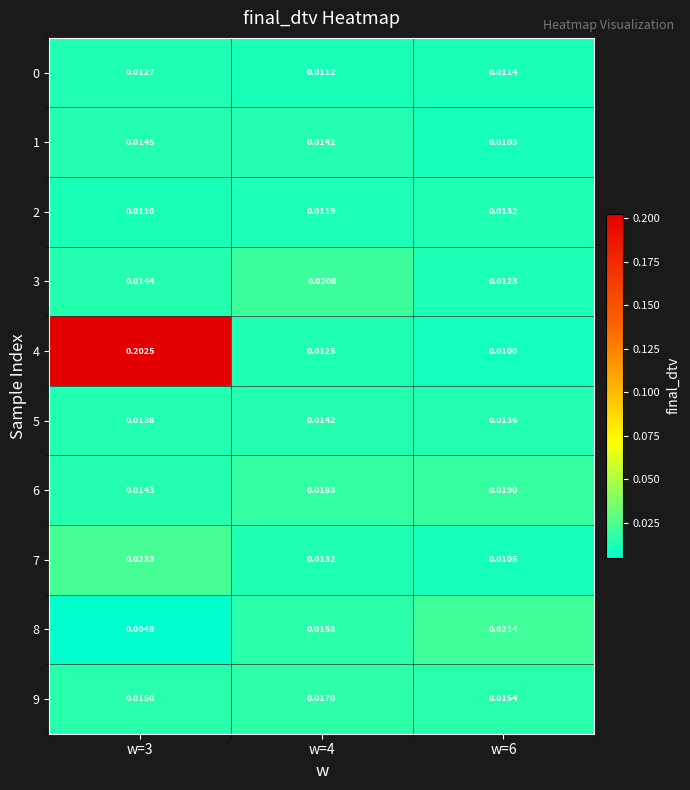

Reading left to right, list all the values displayed in this chart.

0: w=3=0.0	w=4=0.0	w=6=0.0
1: w=3=0.0	w=4=0.0	w=6=0.0
2: w=3=0.0	w=4=0.0	w=6=0.0
3: w=3=0.0	w=4=0.0	w=6=0.0
4: w=3=0.2	w=4=0.0	w=6=0.0
5: w=3=0.0	w=4=0.0	w=6=0.0
6: w=3=0.0	w=4=0.0	w=6=0.0
7: w=3=0.0	w=4=0.0	w=6=0.0
8: w=3=0.0	w=4=0.0	w=6=0.0
9: w=3=0.0	w=4=0.0	w=6=0.0